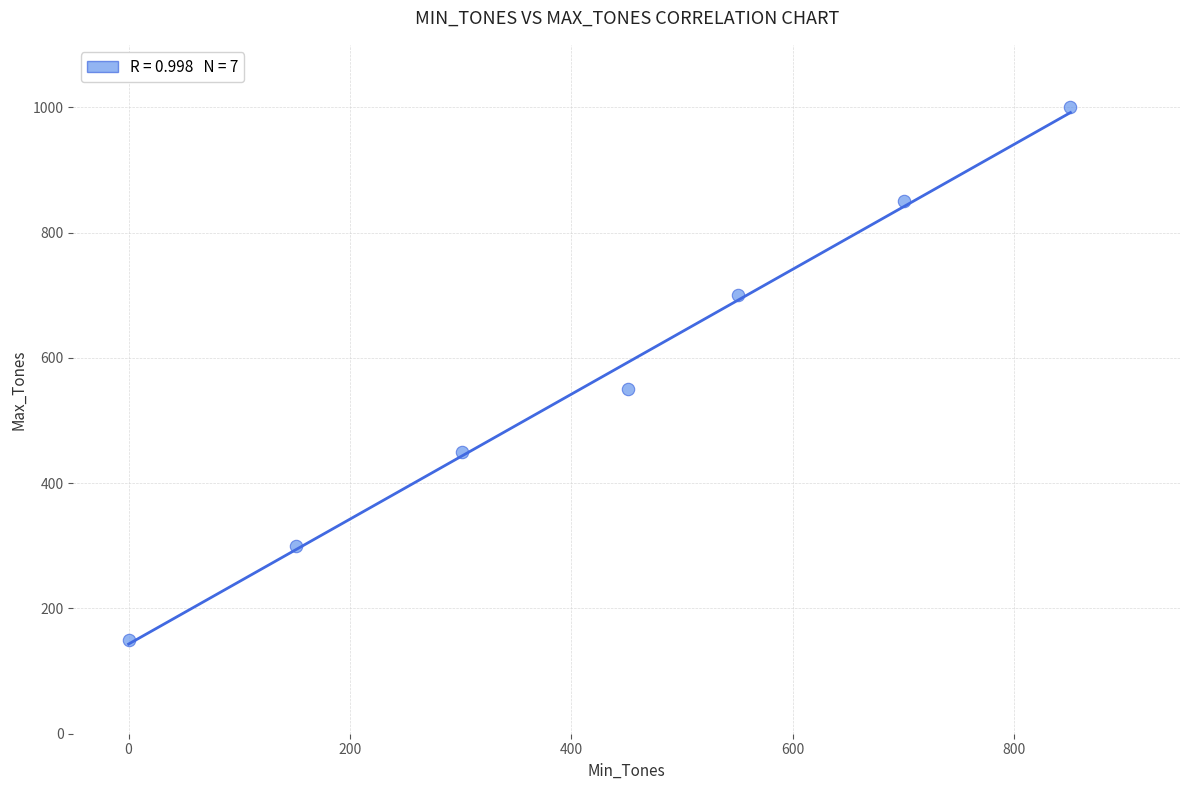

What Y value in the scatter plot is closest to 575?

550